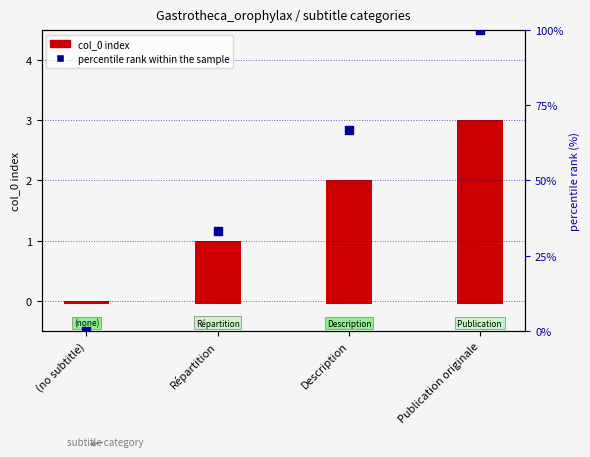

What is the total value across all series at Description?

68.7